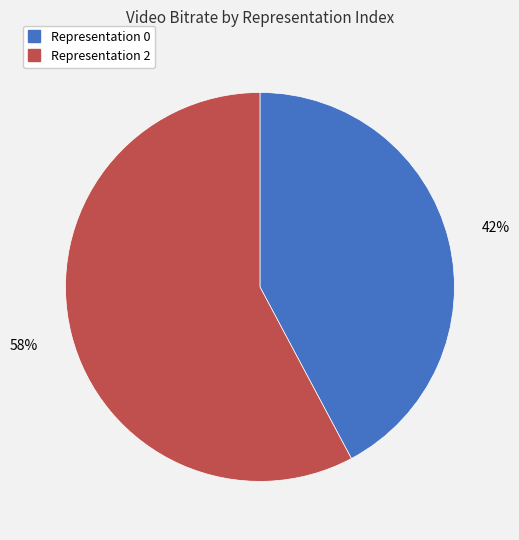

To the nearest percent, what is the difference between the largest and smallest slice percentages?

16%